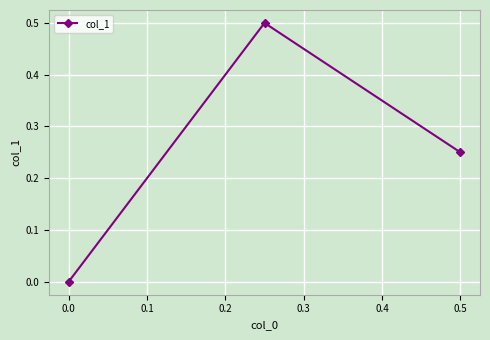

The chart shows a value of 0.0 at 0.0. True or false?

True